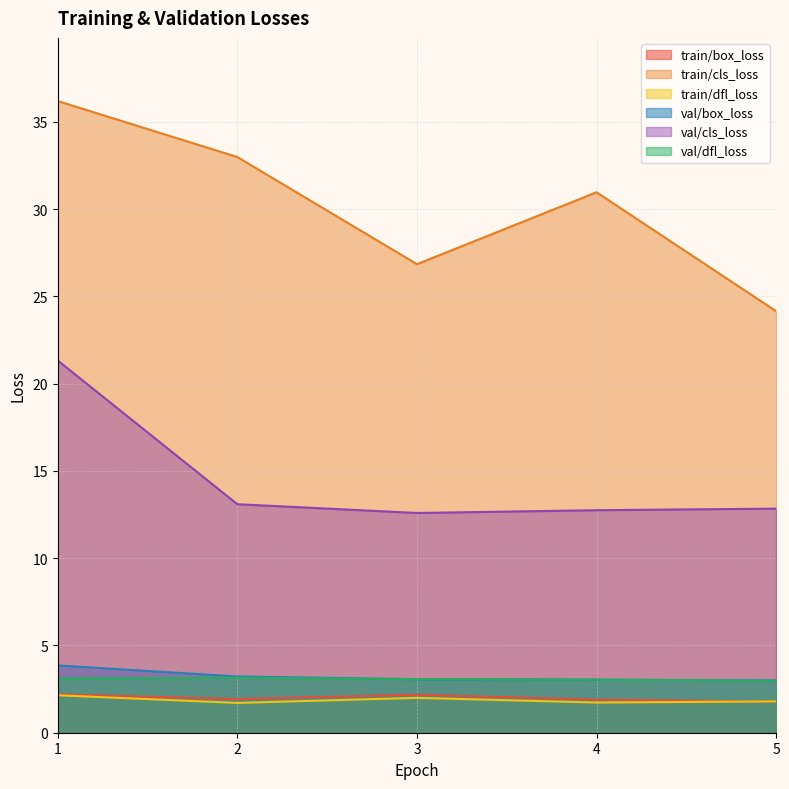

What is the minimum value shown in the chart?

1.7